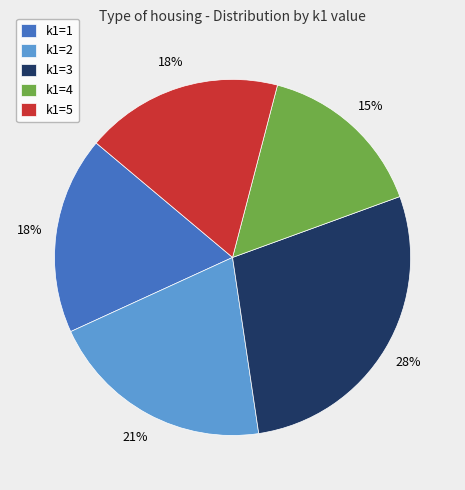

Does any single category account for the majority?

No